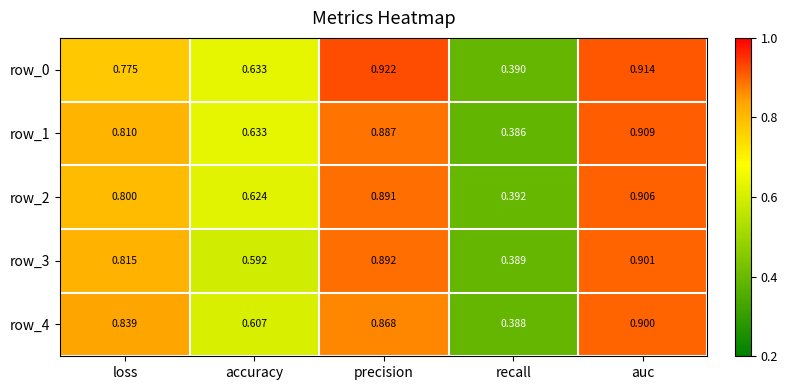

What is the sum of all row_4 values?

3.6